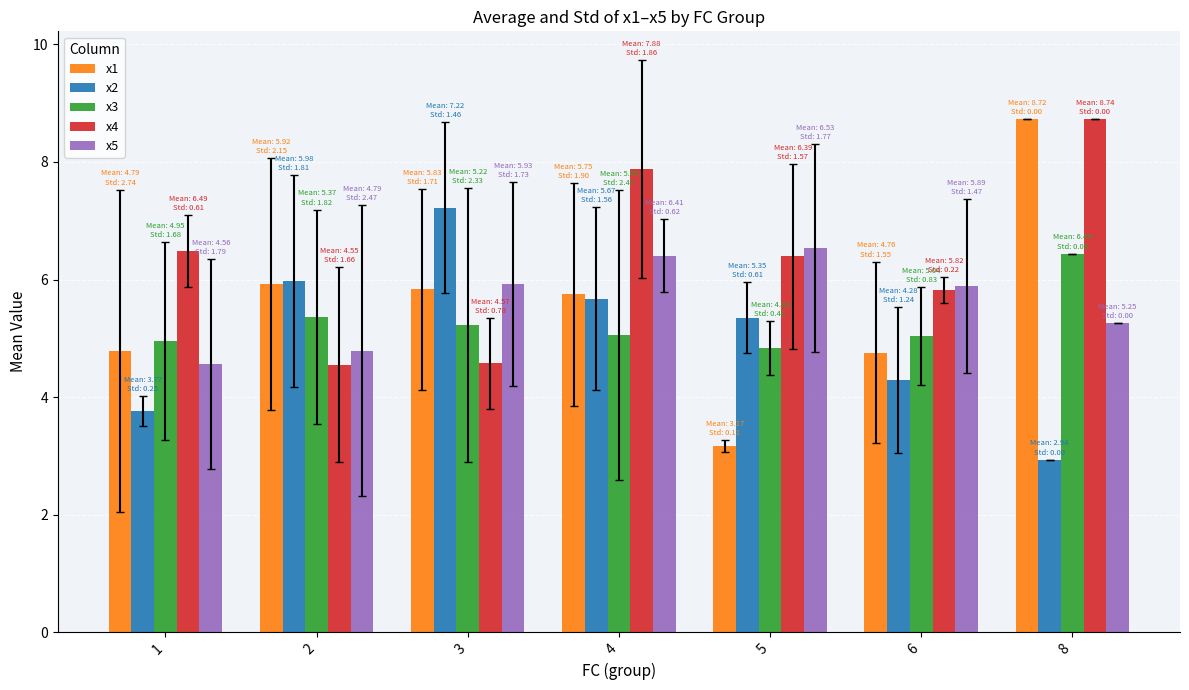

What is the maximum value for x2?

7.2